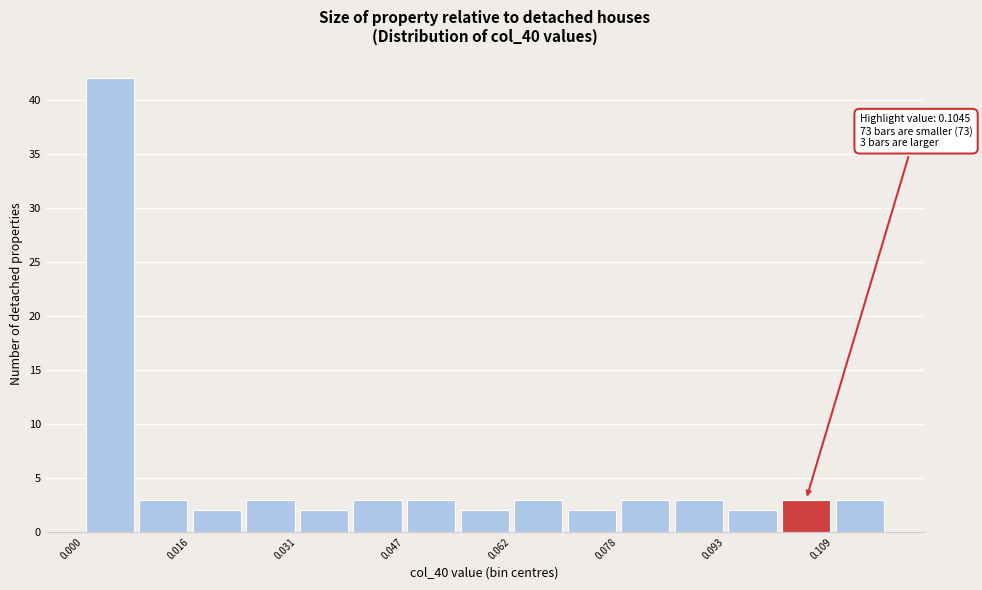

Read against the x-axis, roughly where is the centre of the tallest bar?

0.004